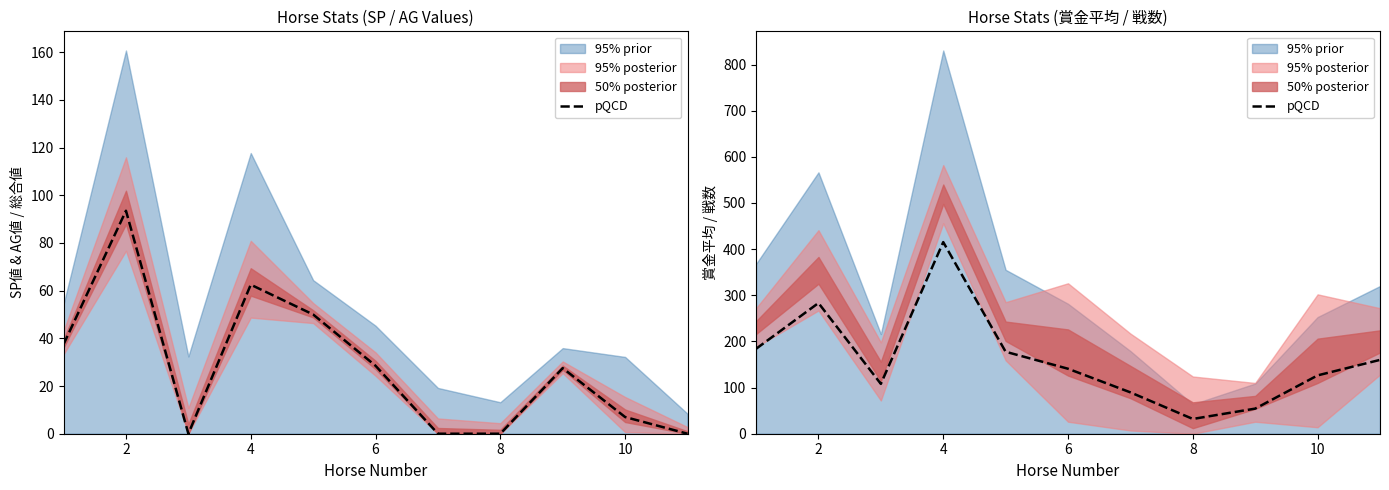

What is the difference between the values at 8 and 8?

123.2